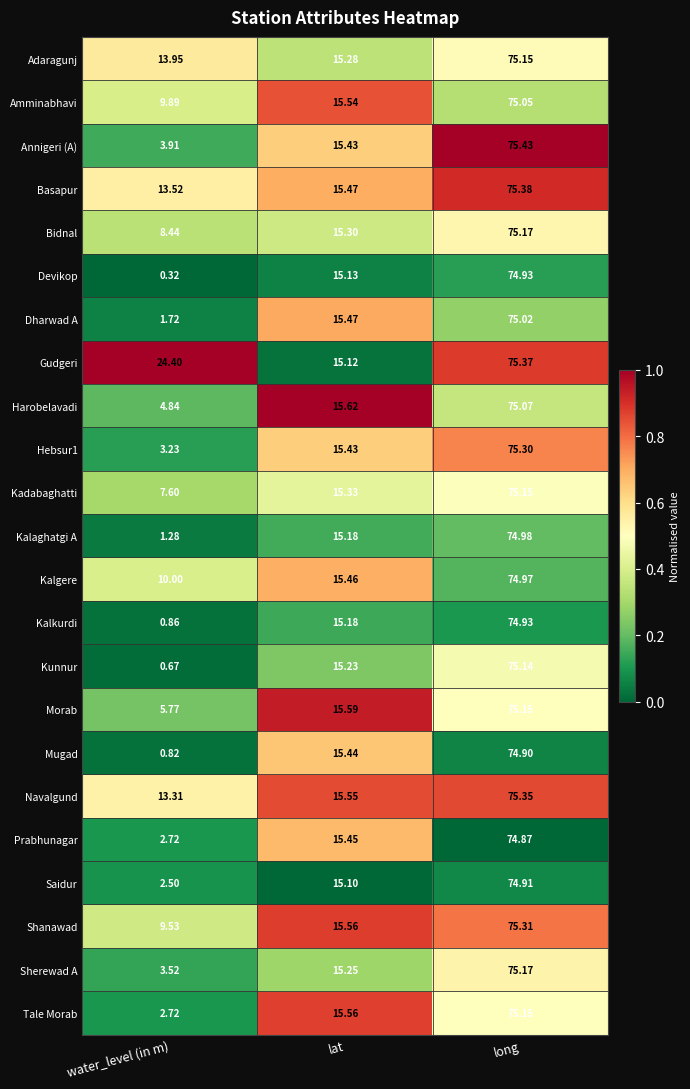

Which series has the largest range (max minus min)?

Devikop